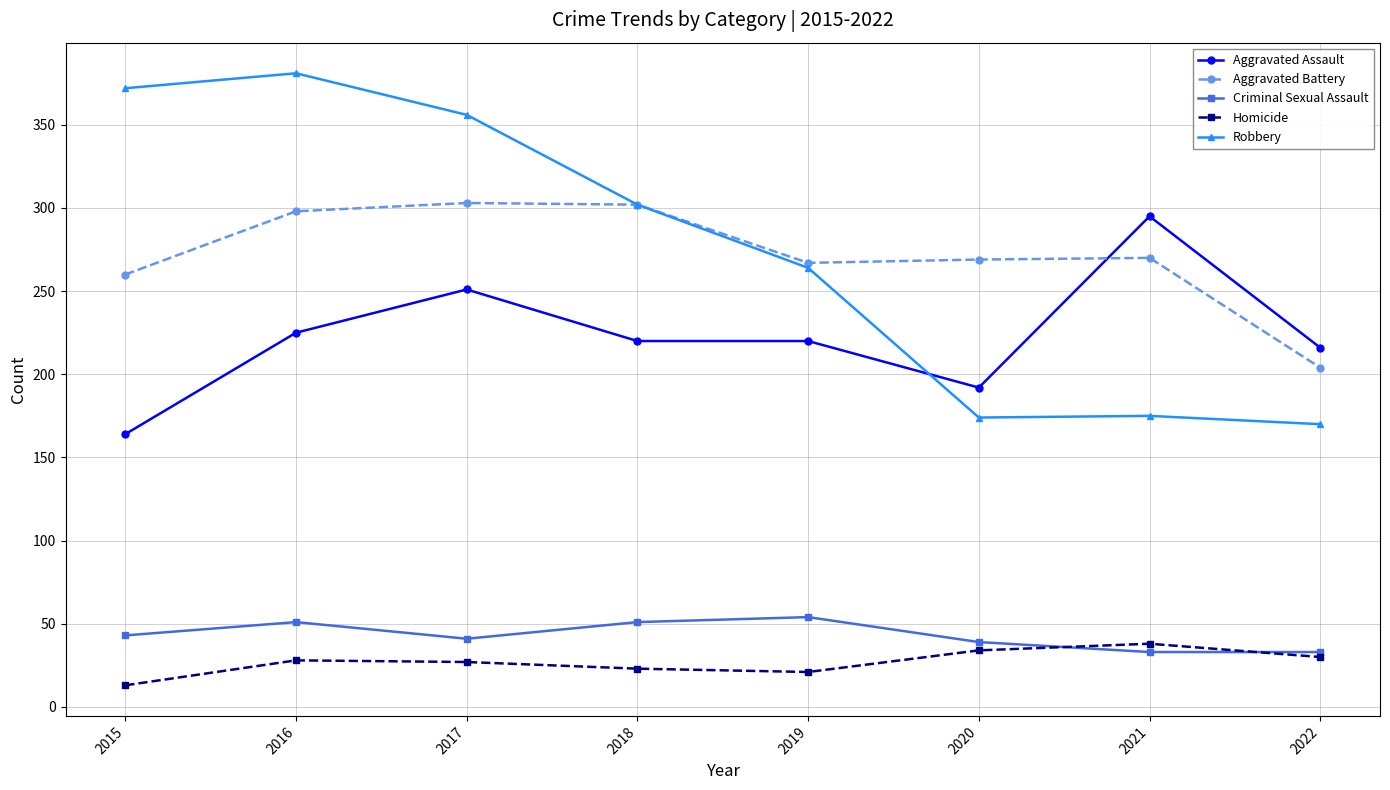

Is the value of Aggravated Battery at 2015 greater than the value of Aggravated Assault at 2020?

Yes